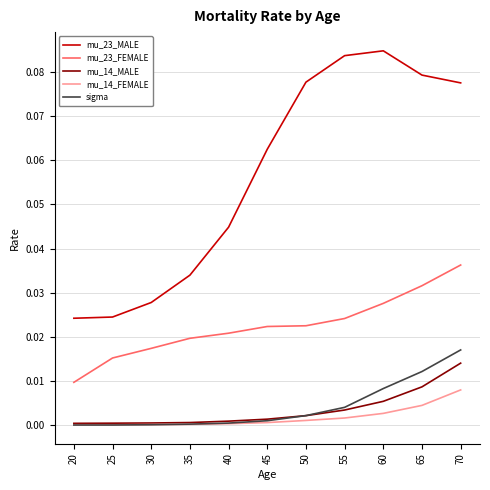

True or false: mu_23_MALE and mu_14_MALE cross at least once.

False